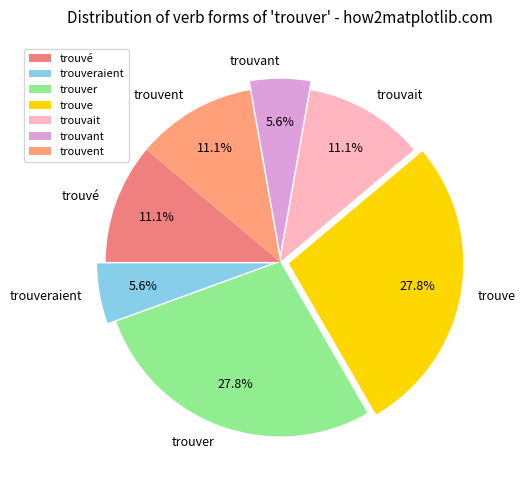

To the nearest percent, what is the average slice percentage?

14%